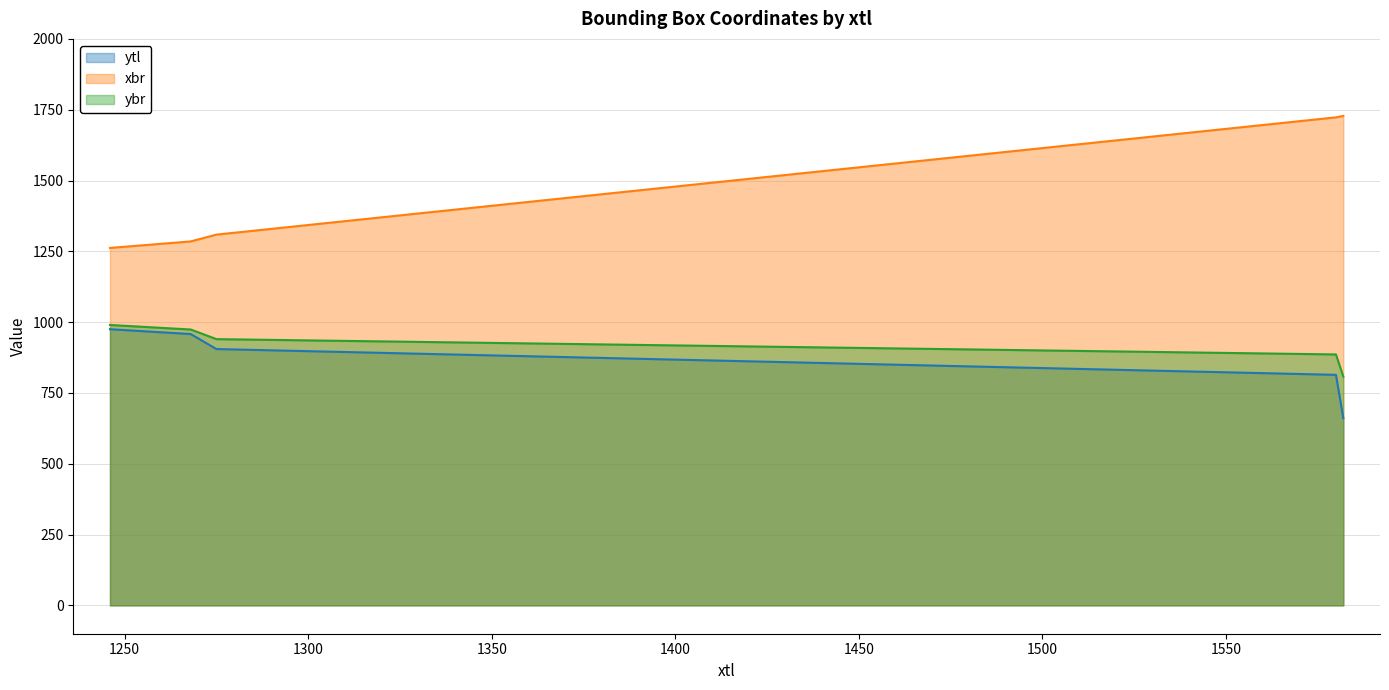

At which category is the sum across all series the highest?

1580